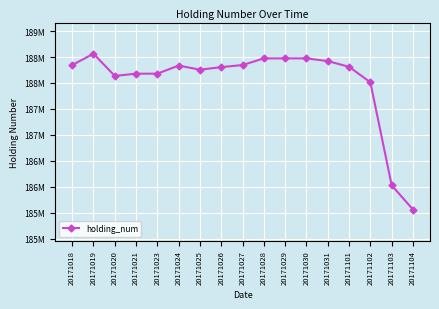

Rank the categories by value from highest to lowest.

20171019, 20171028, 20171029, 20171030, 20171031, 20171018, 20171027, 20171024, 20171101, 20171026, 20171025, 20171021, 20171023, 20171020, 20171102, 20171103, 20171104